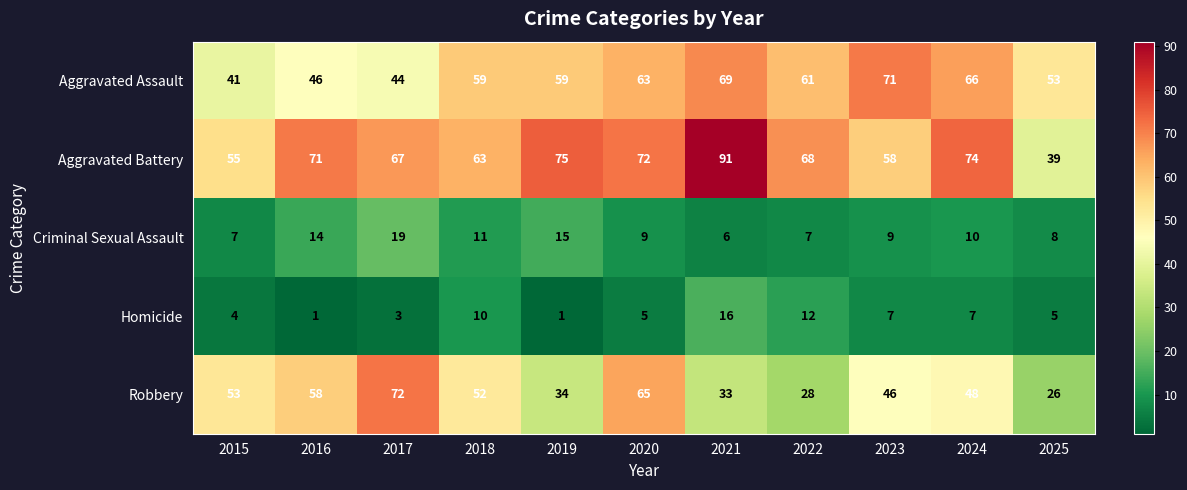

What is the smallest value displayed?

1